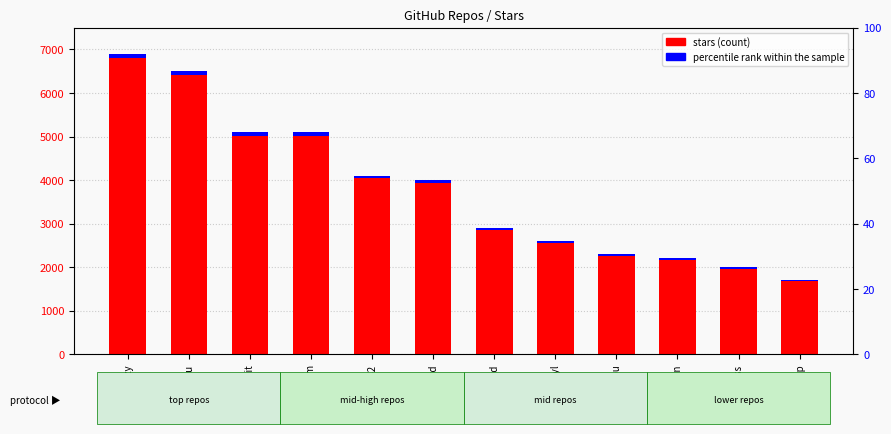

How many data points in stars are less than 4000?

6